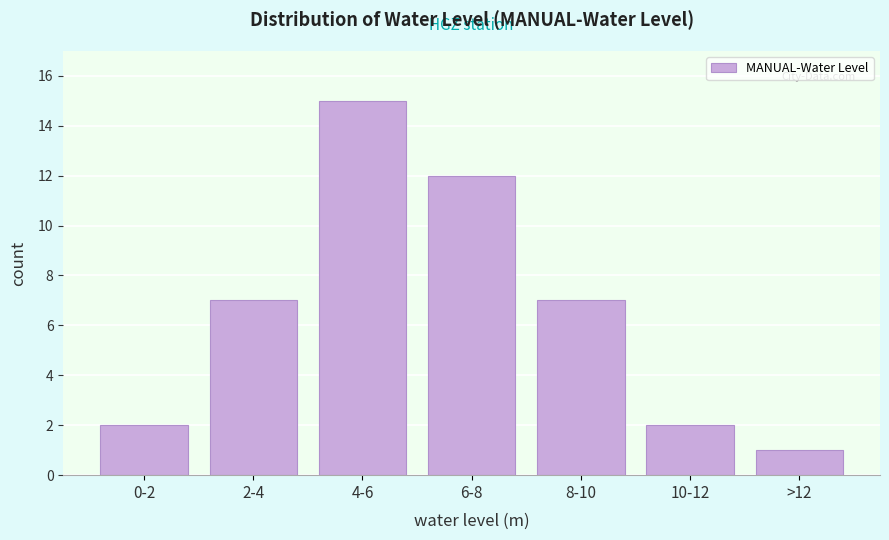

Reading left to right, list all the values displayed in this chart.

0-2=2	2-4=7	4-6=15	6-8=12	8-10=7	10-12=2	>12=1